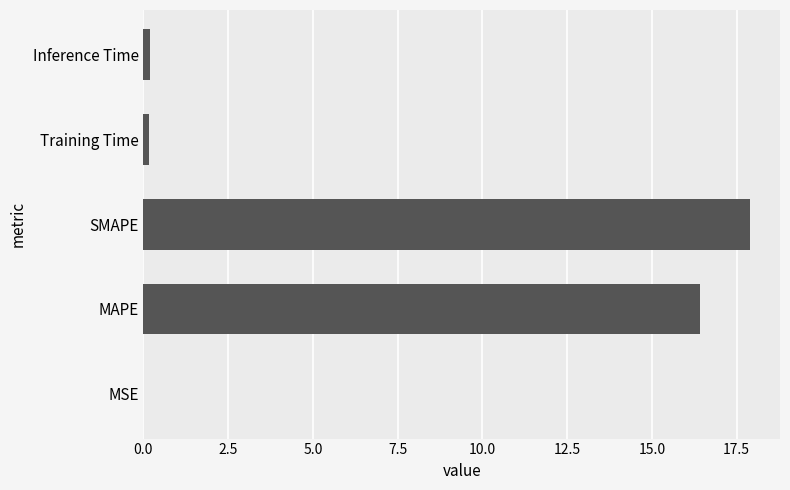

Is it true that the value at MAPE is 8.7?

False